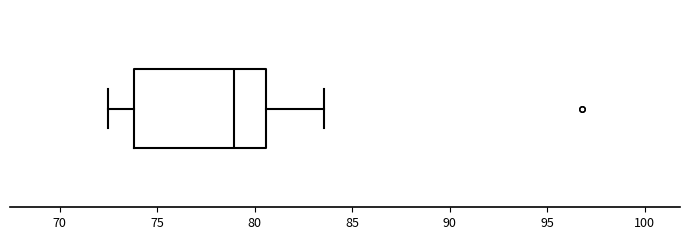

Transcribe this box plot: give where the median line is, the range the box spans, and where the two whiskers end, as read against the x-axis. The values are not printed on the chart, so give them approximately, as read against the axis.

median 79.0, box 74.0 to 80.5, whiskers 72.5 to 83.5